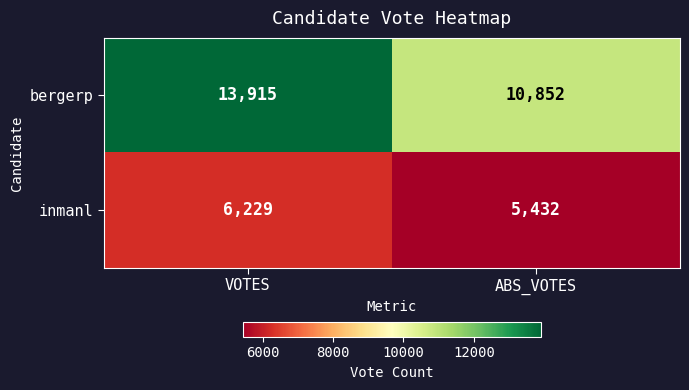

What is the sum of all bergerp values?

24767